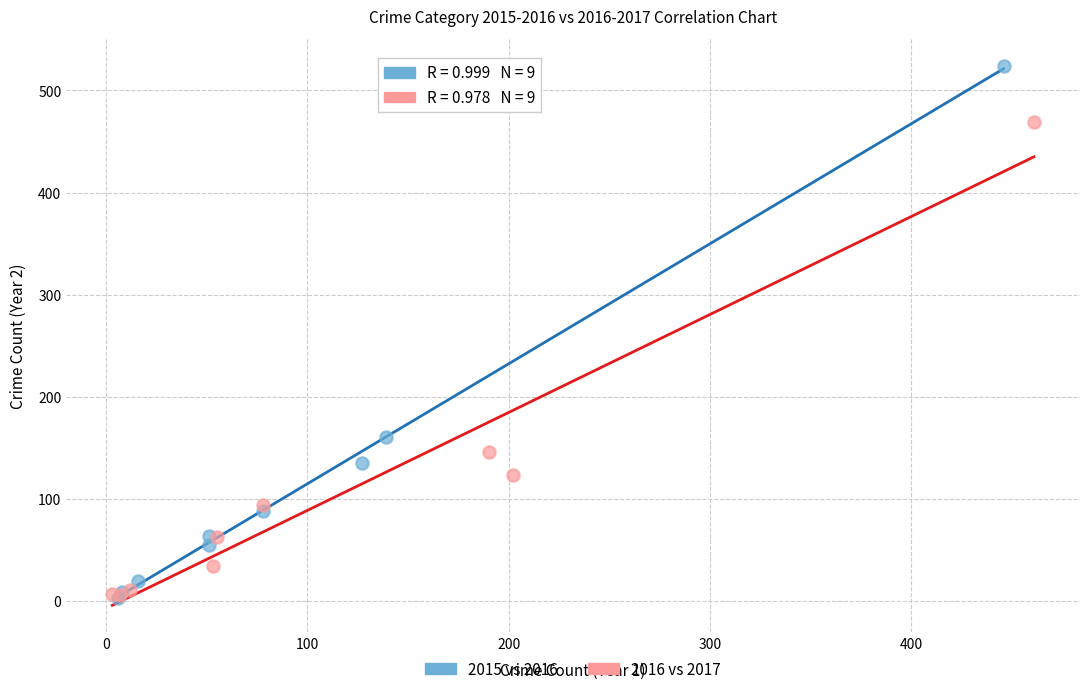

Which series reaches the maximum Y coordinate?

2015 vs 2016